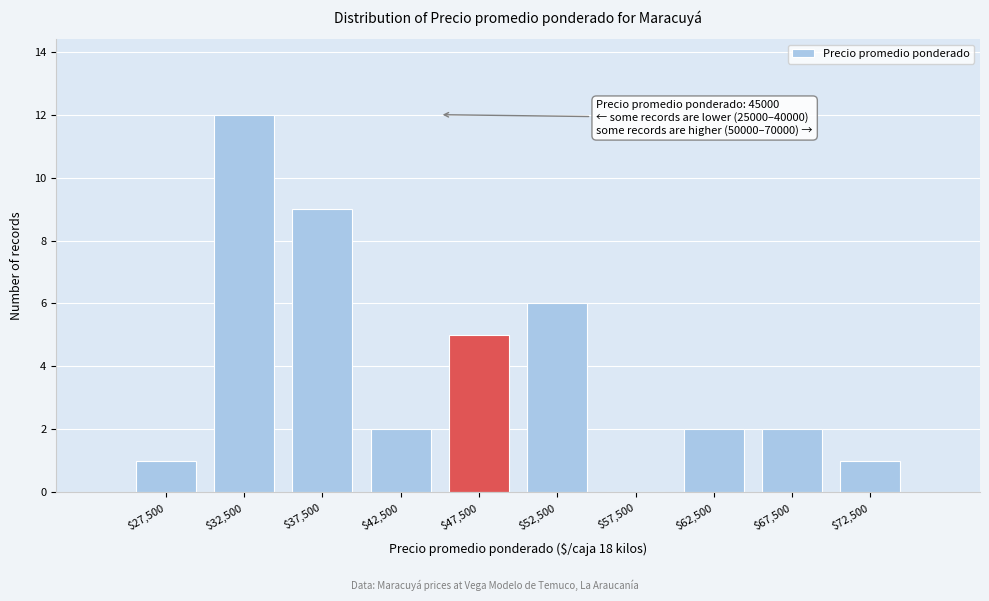

Which range on the x-axis has the tallest bar?

30000 to 35000